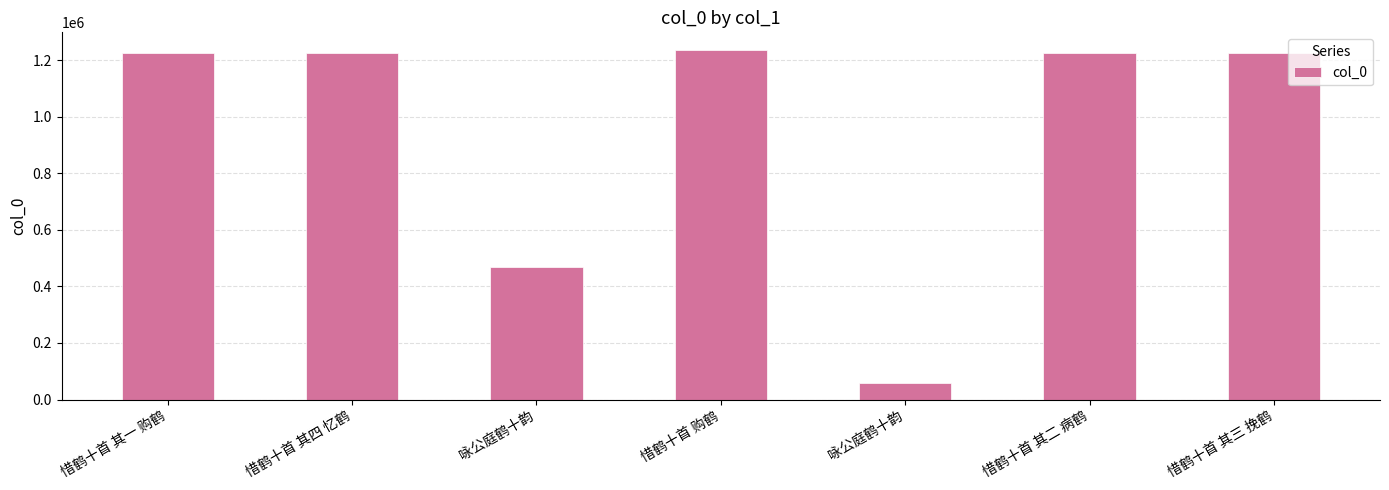

How many bars are there in total?

7